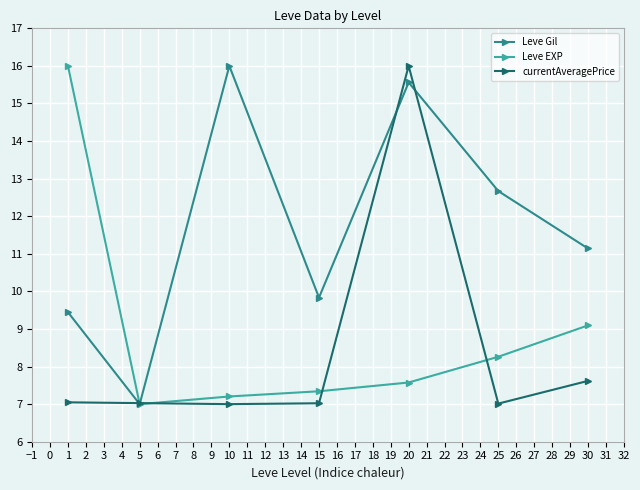

What is the value of the Leve Gil point at the 5th from the left?

15.6